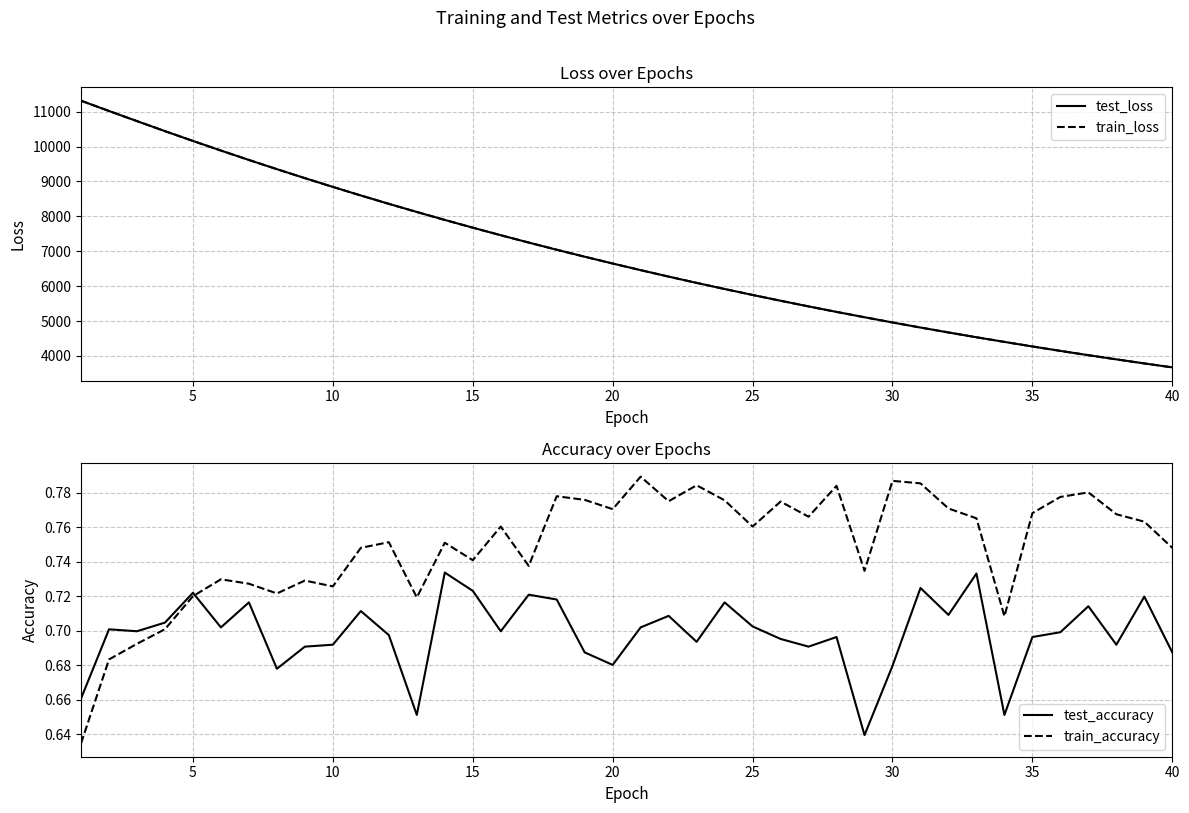

What is the lowest value of the test_loss series?

3672.6